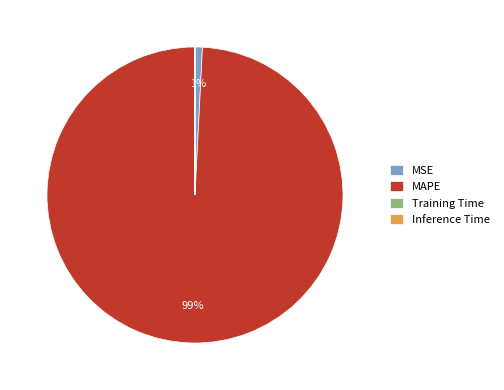

To the nearest percent, what percentage of the pie is MAPE?

99%